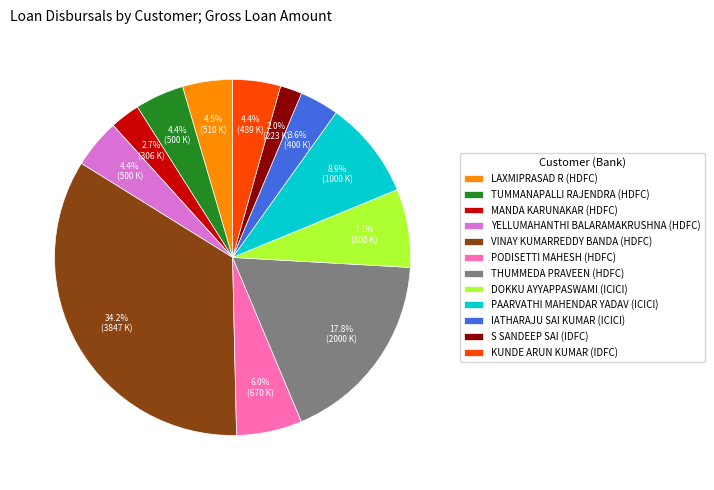

Is it true that VINAY KUMARREDDY BANDA is 34% of the pie?

True